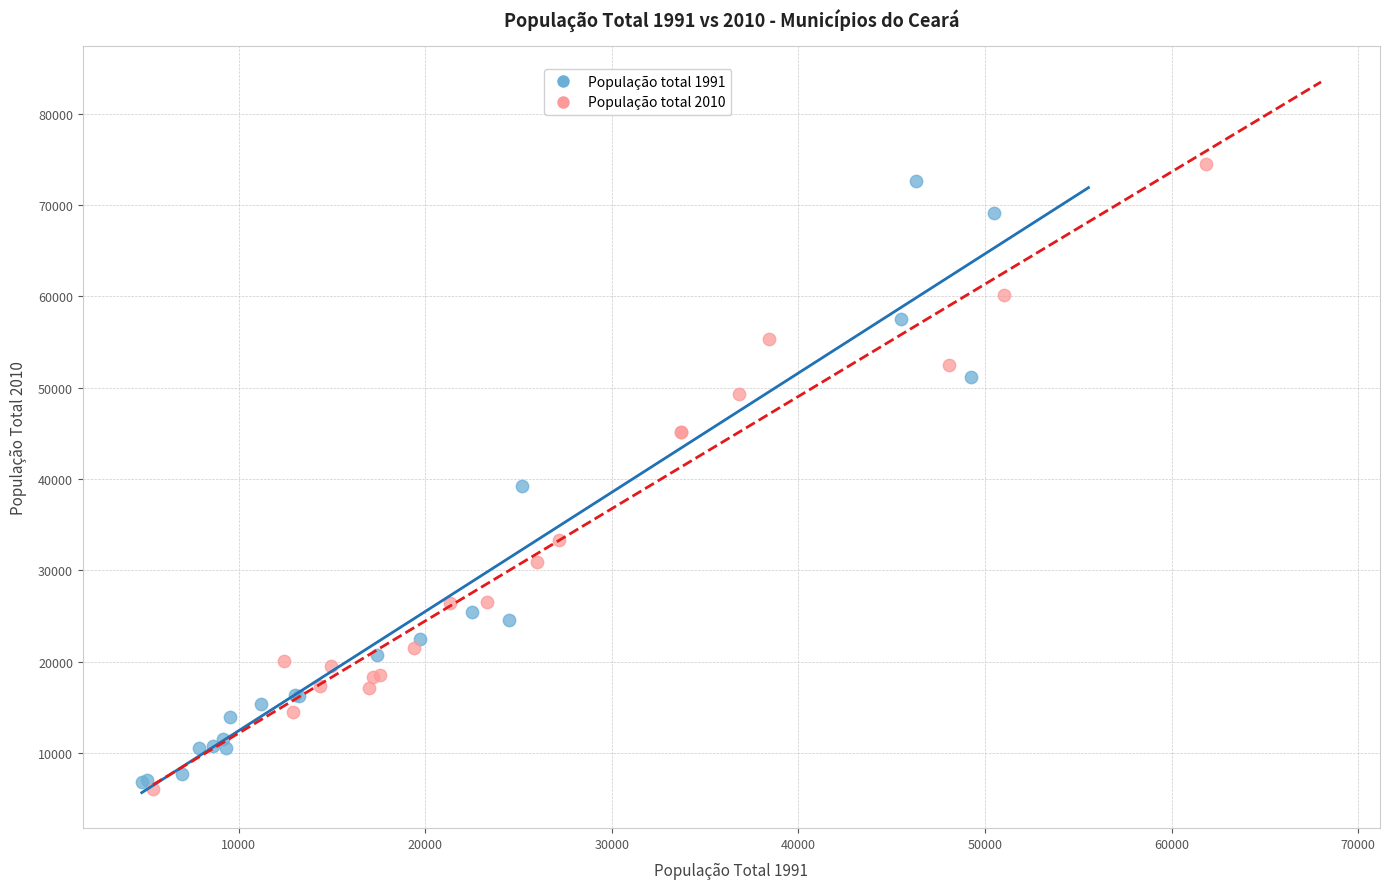

Which series contains the lowest Y value?

População total 2010